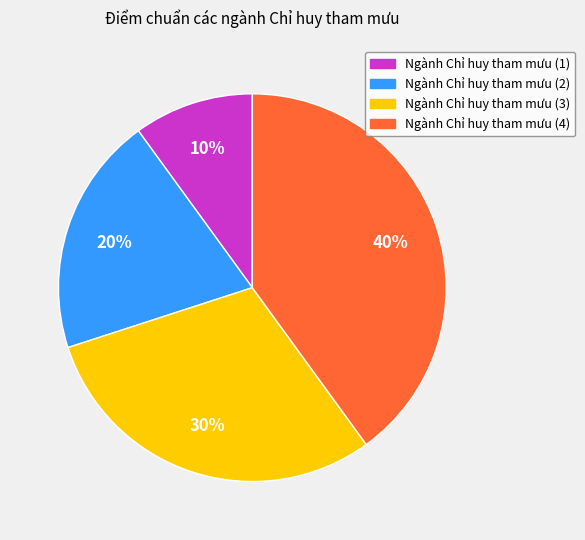

Between Ngành Chỉ huy tham mưu (2) and Ngành Chỉ huy tham mưu (3), which is larger?

Ngành Chỉ huy tham mưu (3)